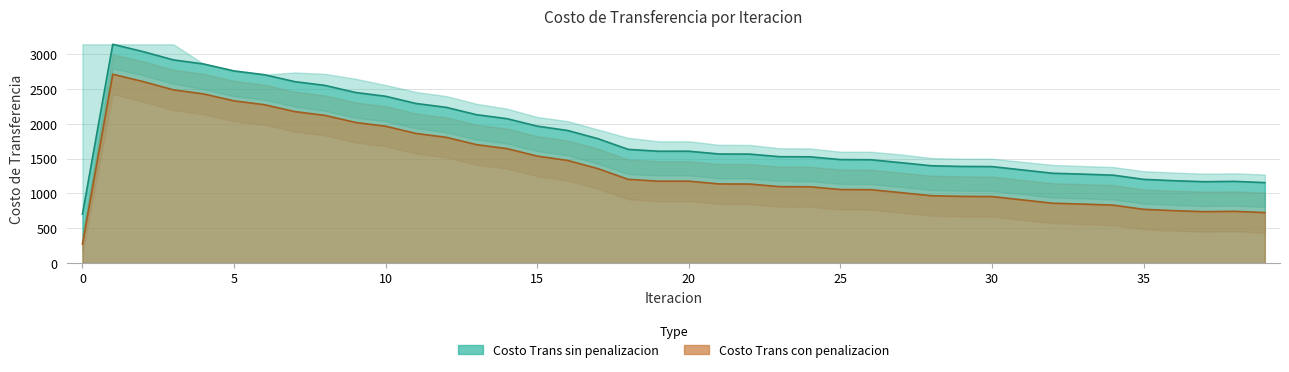

How many interior local peaks does the Costo Trans sin penalizacion series have?

3